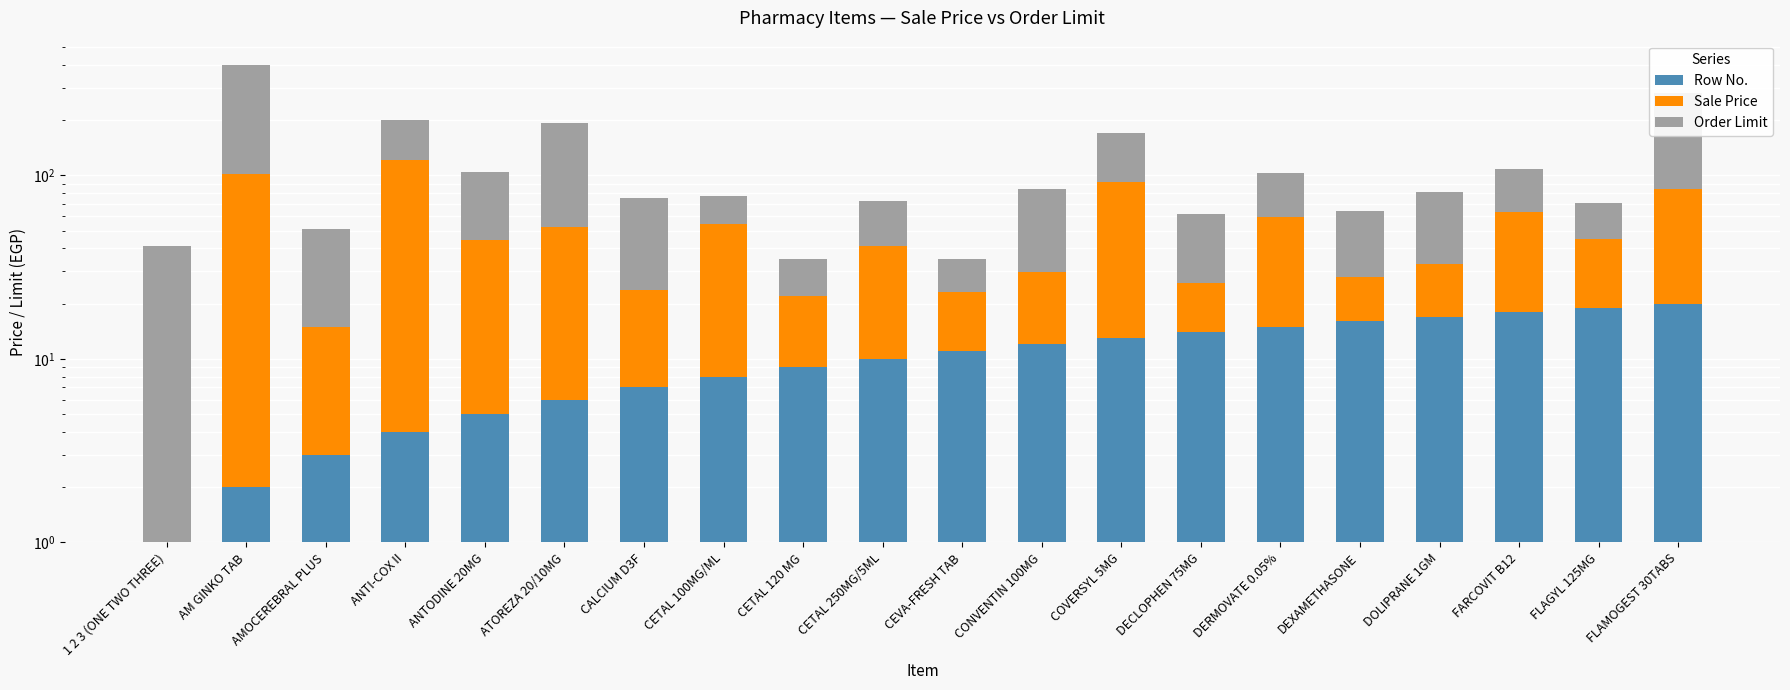

What are all the series names shown in the legend?

Row No., Sale Price, Order Limit